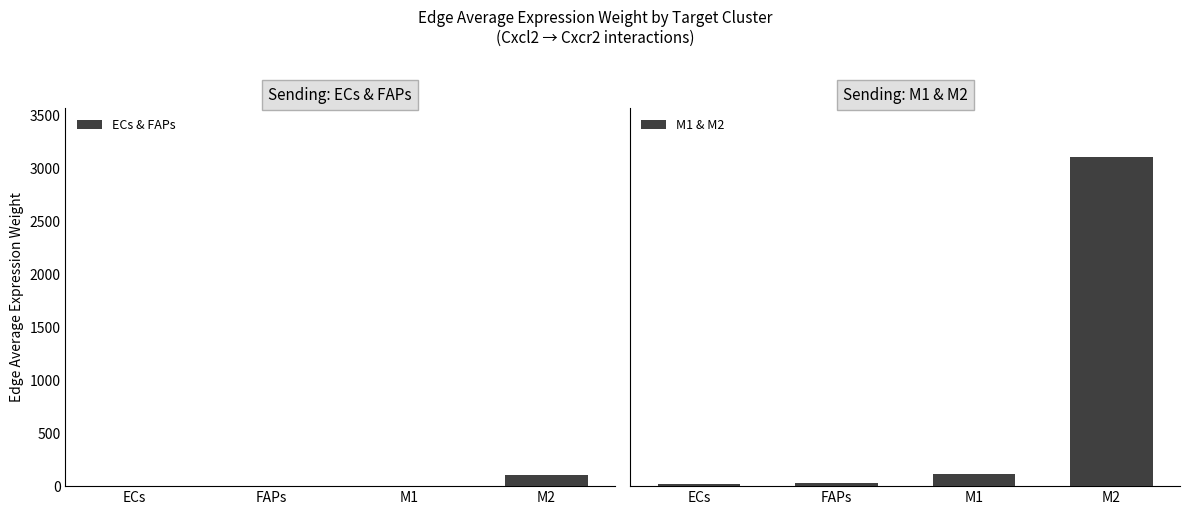

How many values in the ECs & FAPs series exceed 4?

2